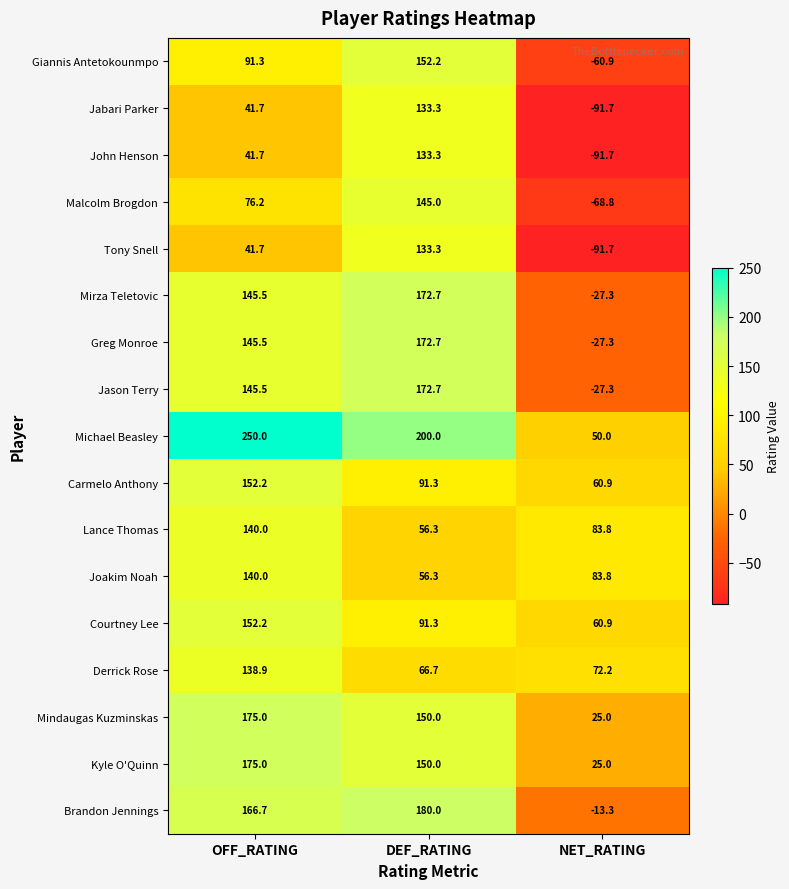

Count the number of categories in the chart.

3